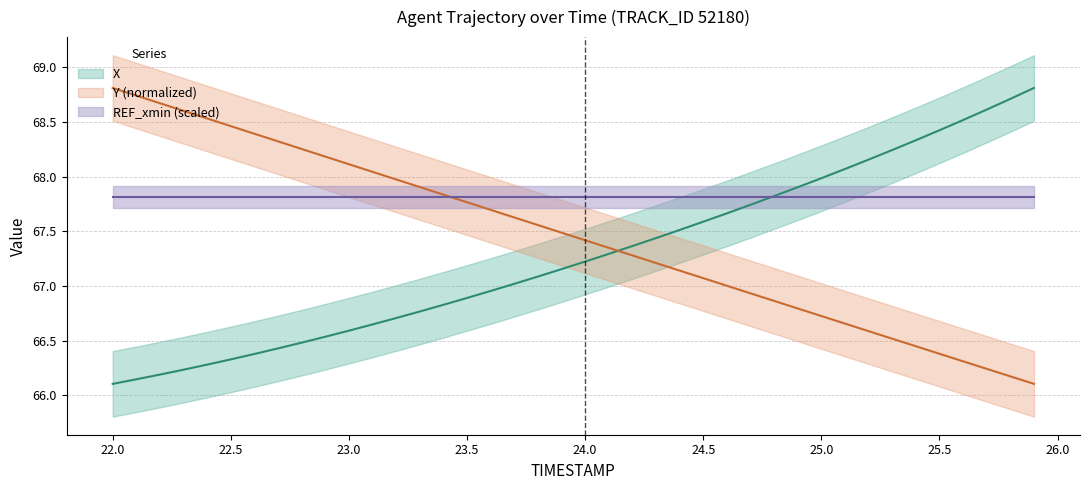

What is the maximum value shown in the chart?

68.8